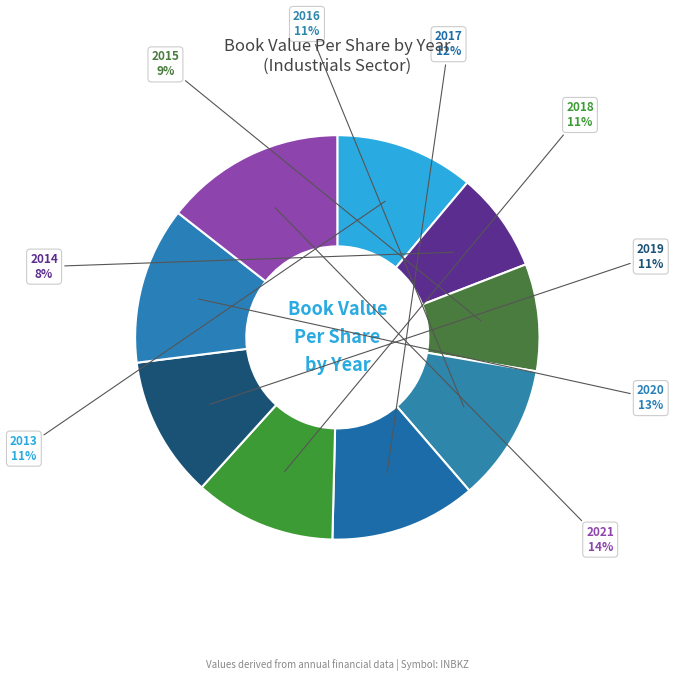

True or false: 2017 accounts for 6% of the total.

False